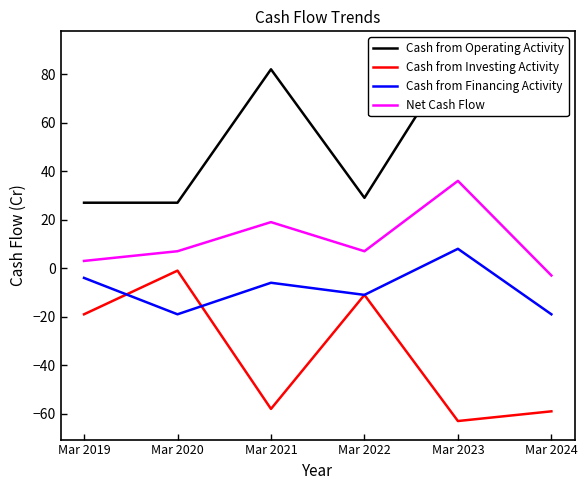

Where is the first local minimum for Cash from Operating Activity?

Mar 2022